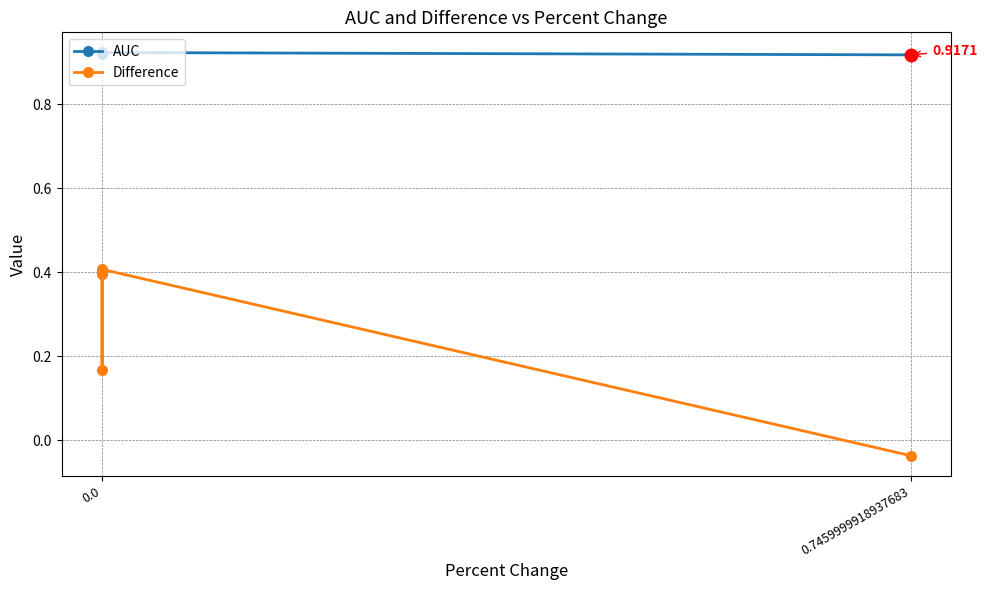

Which series has the widest spread of values?

Difference